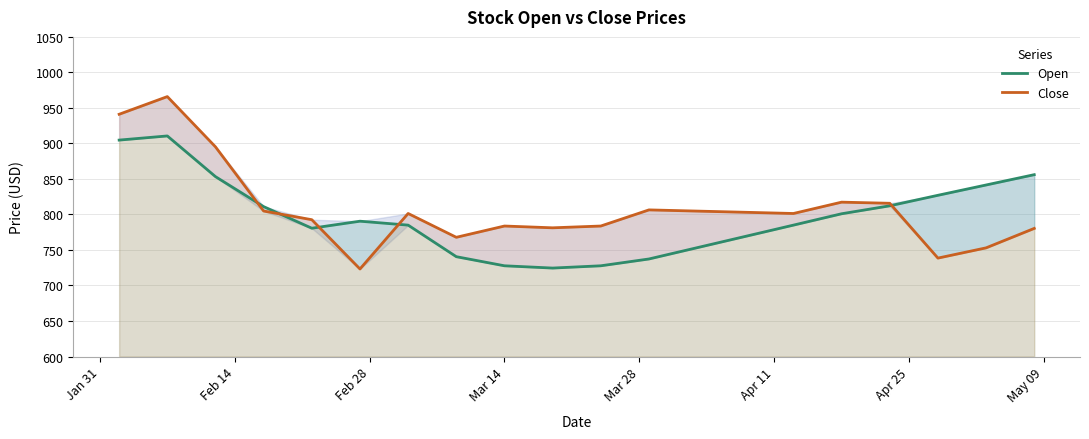

Is it true that Close equals 1163.0 at 10?

False